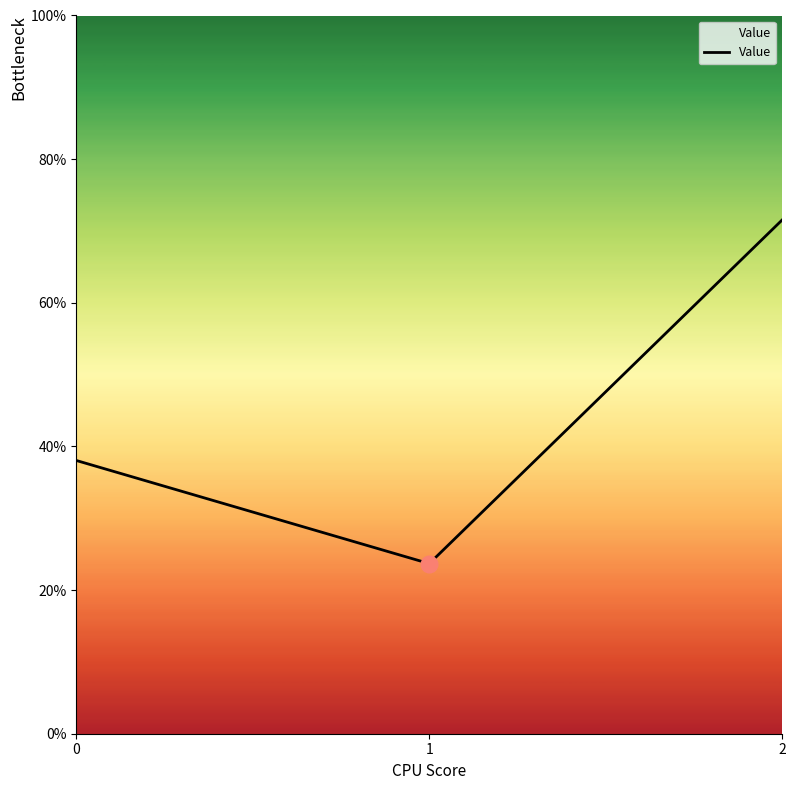

Which label corresponds to the largest value in the chart?

2